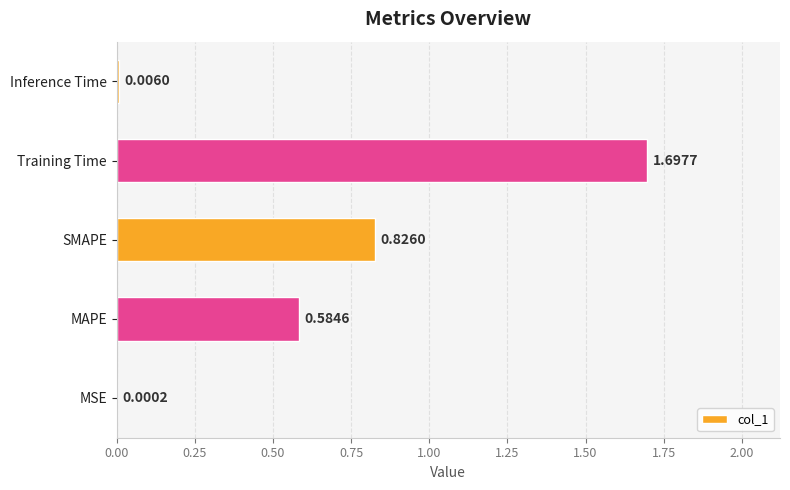

What is the sum of all values?

3.1